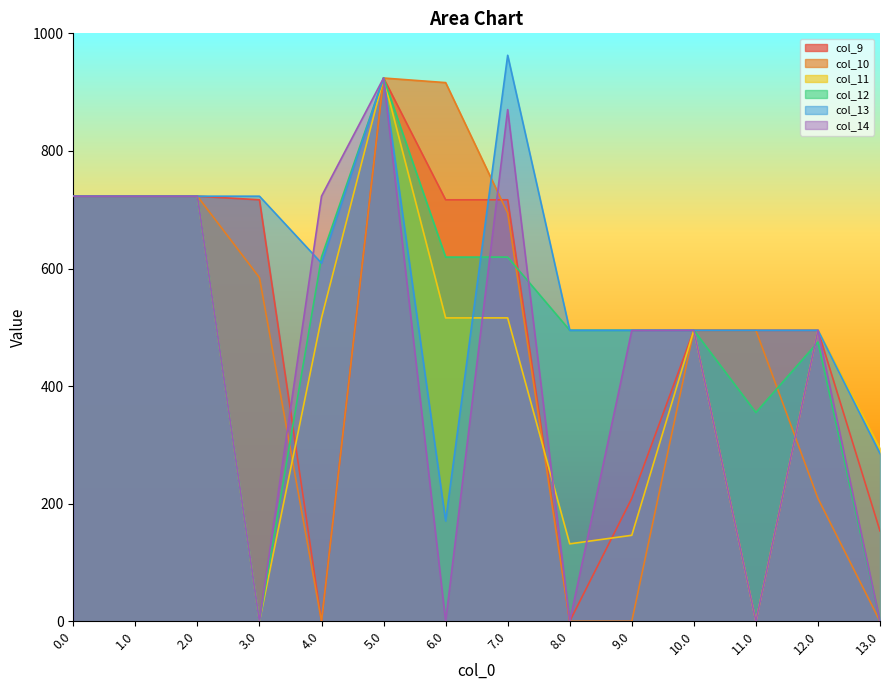

At which label is col_9 closest to 462?

10.0